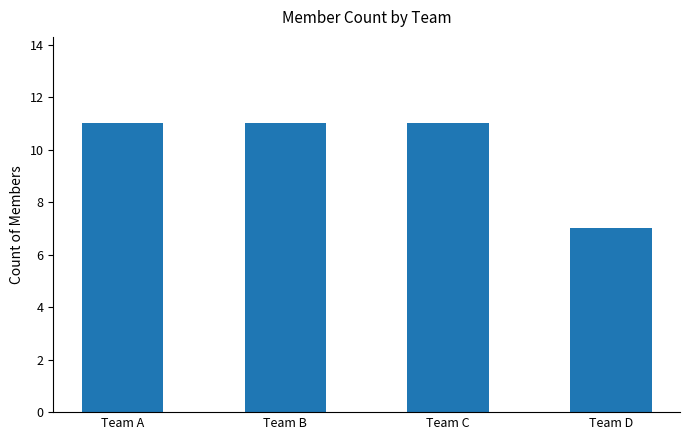

What is the value of the 3rd bar from the left?

11